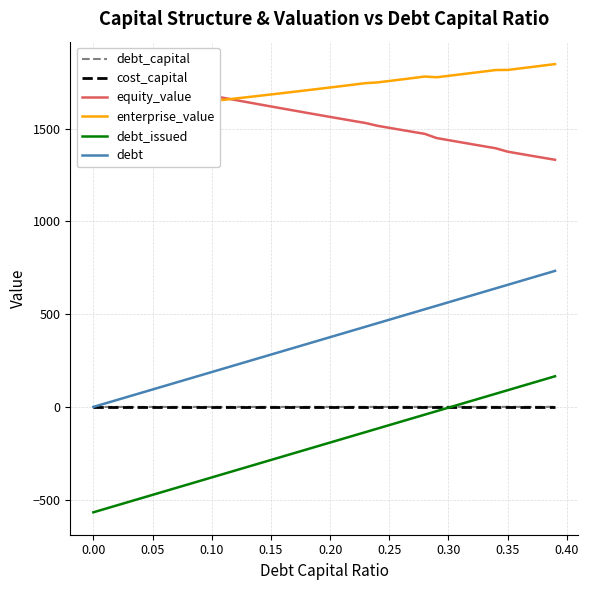

How many values in the debt_issued series are below -191?

21